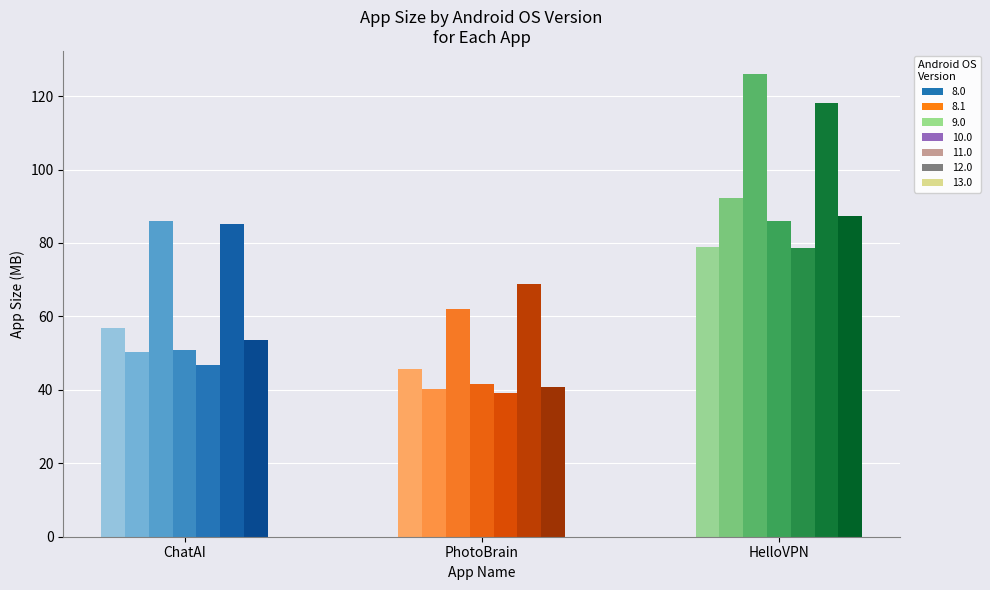

Is the value of PhotoBrain at 12.0 greater than the value of ChatAI at 9.0?

No